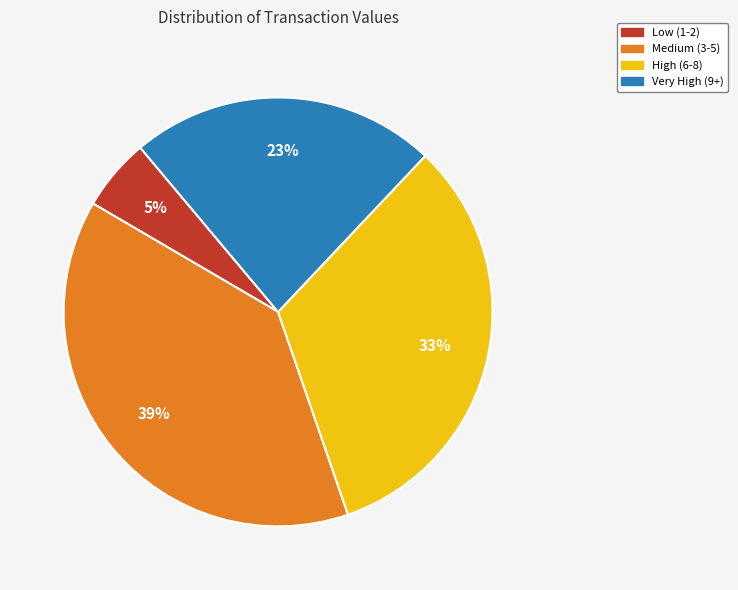

Combined, do High (6-8) and Very High (9+) account for over 50%?

Yes